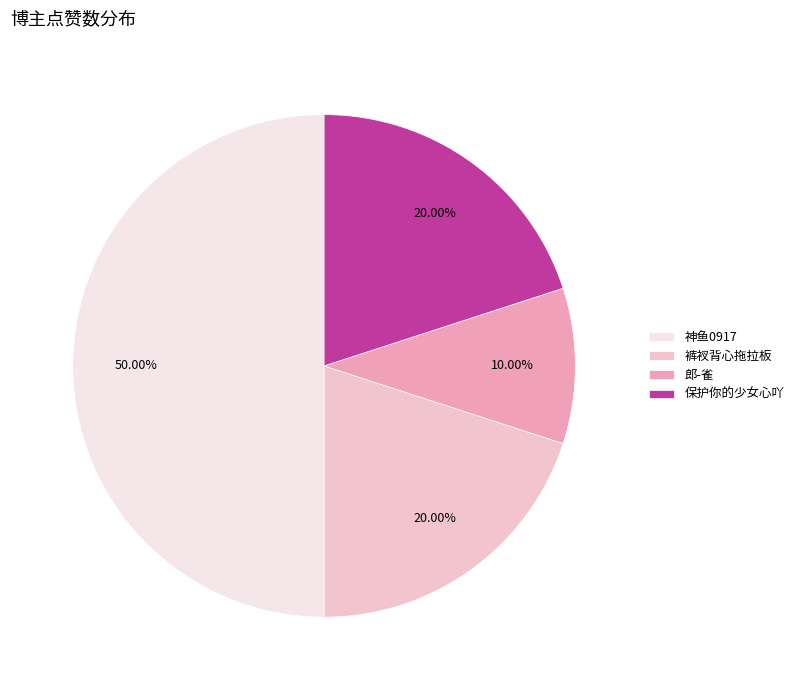

Does 郎-雀 represent more than half of the total?

No